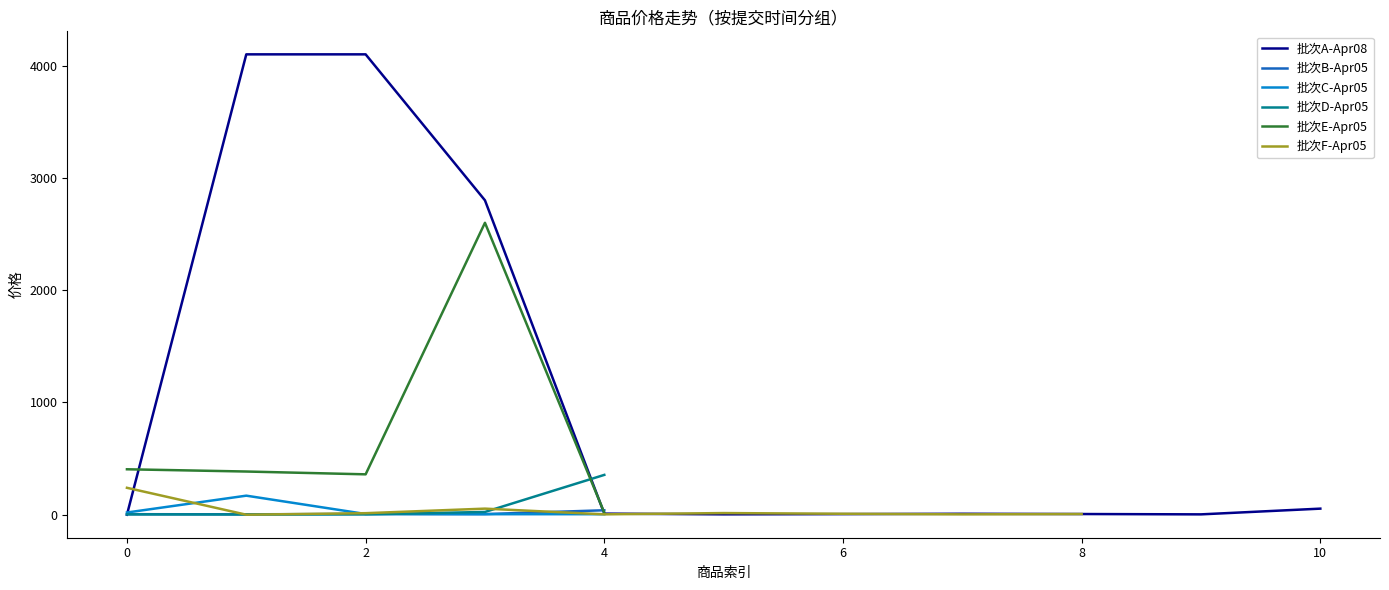

The value of 批次A-Apr08 at 2 is 2850.4. True or false?

False